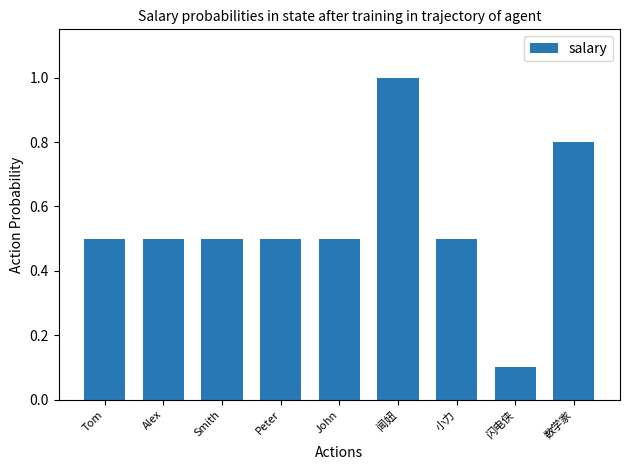

What is the maximum value shown in the chart?

1.0